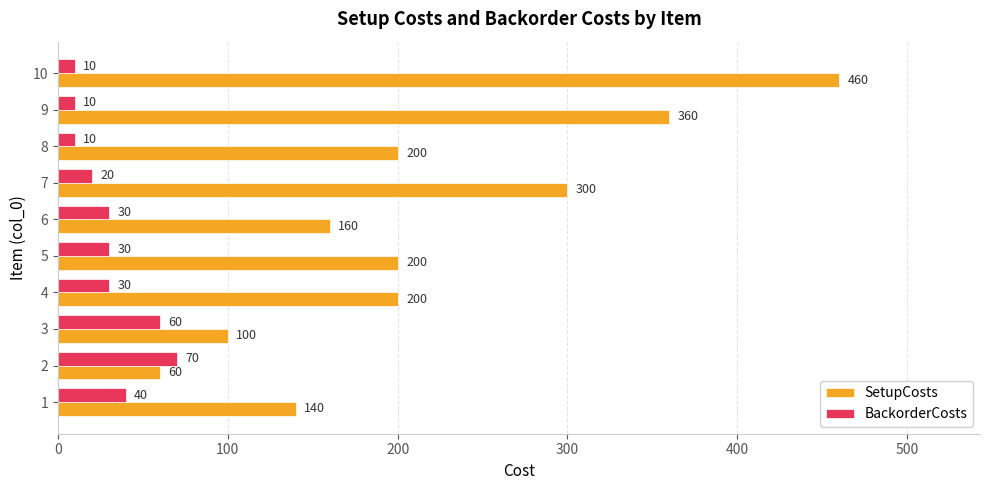

At which label is SetupCosts closest to 260?

7